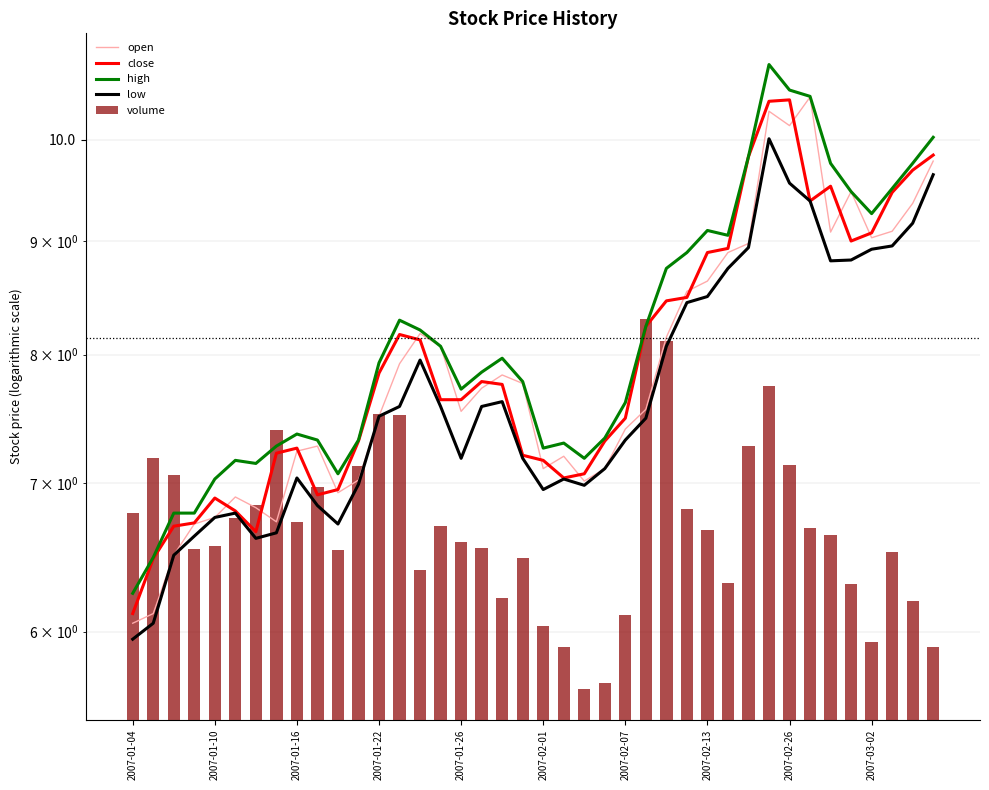

What is the sum of the low values at 25 and 14?

15.4